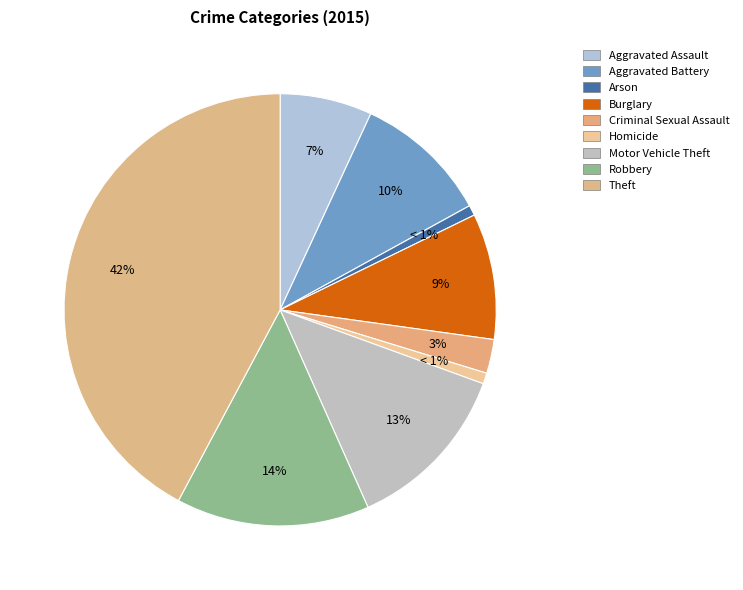

To the nearest percent, what is the average slice percentage?

11%